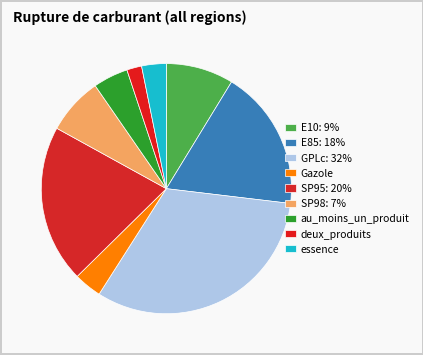

Count the number of slices in the pie.

9